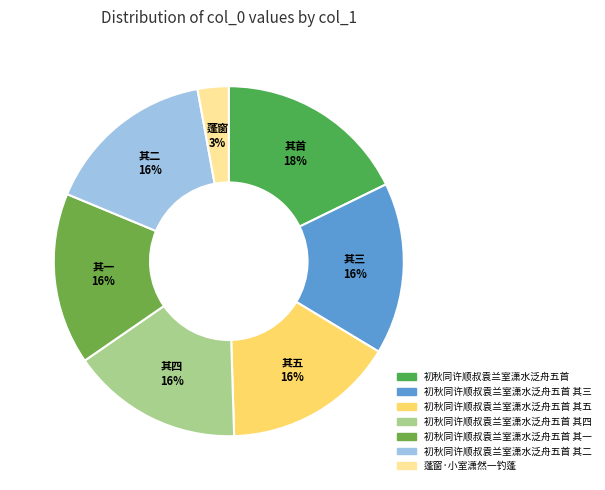

Does 蓬窗·小室潇然一钓蓬 represent more than half of the total?

No